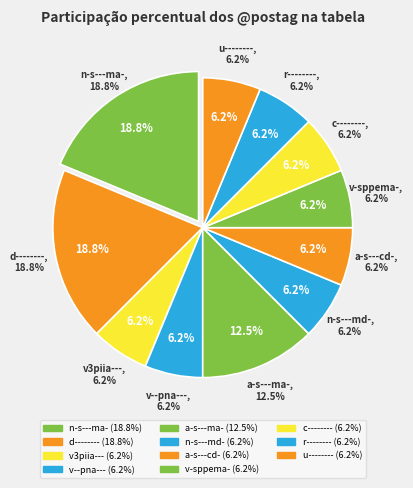

What portion of the pie excludes v--pna---?

93.8%